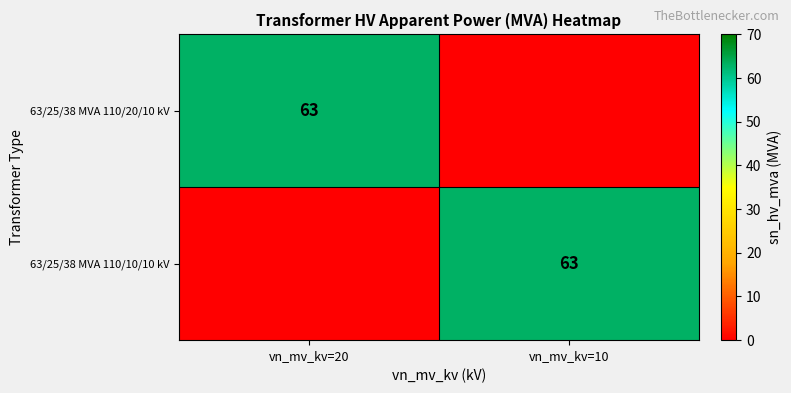

The 63/25/38 MVA 110/20/10 kV series shows 96 at vn_mv_kv=20. True or false?

False